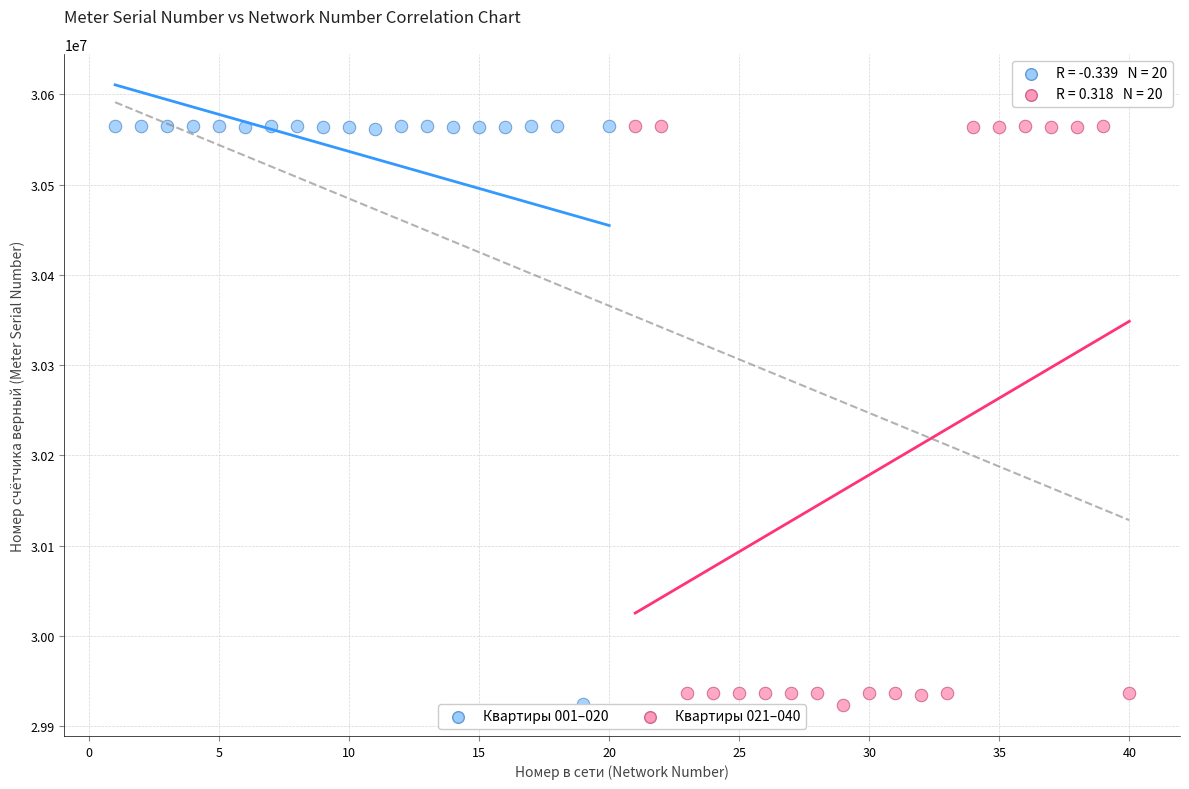

What are all the series names shown in the legend?

Квартиры 001–020, Квартиры 021–040